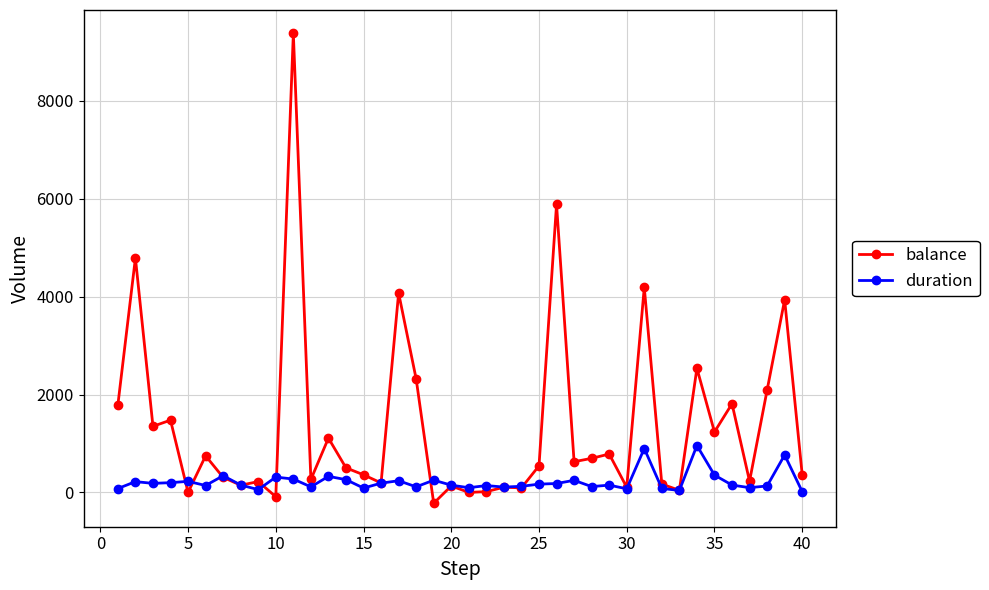

Does the chart display data point markers on the line(s)?

Yes